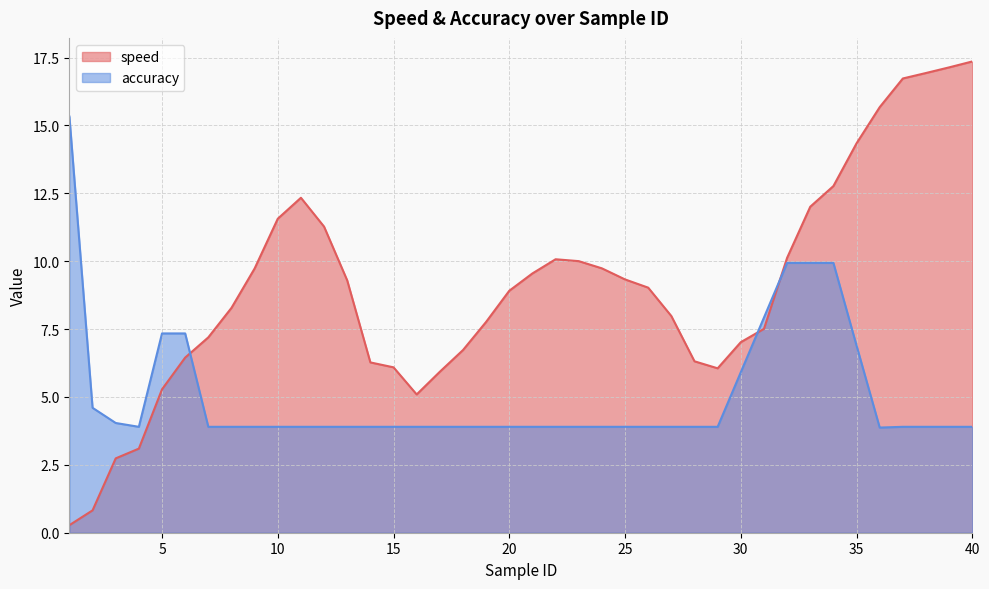

List the labels in order of accuracy value, largest first.

1, 32, 33, 34, 31, 5, 6, 35, 30, 2, 3, 4, 7, 8, 9, 10, 11, 12, 13, 14, 15, 16, 17, 18, 19, 20, 21, 22, 23, 24, 25, 26, 27, 28, 29, 37, 38, 39, 40, 36